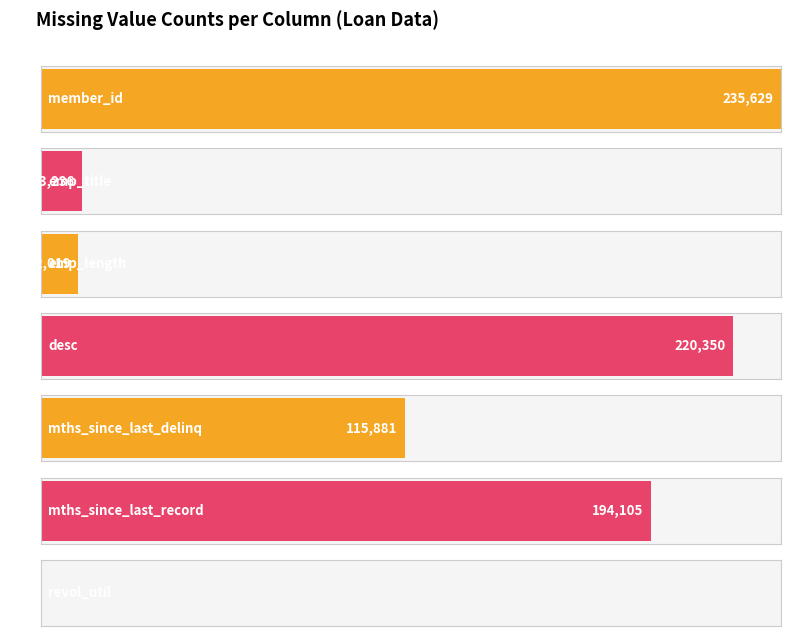

How many values exceed 0?

7